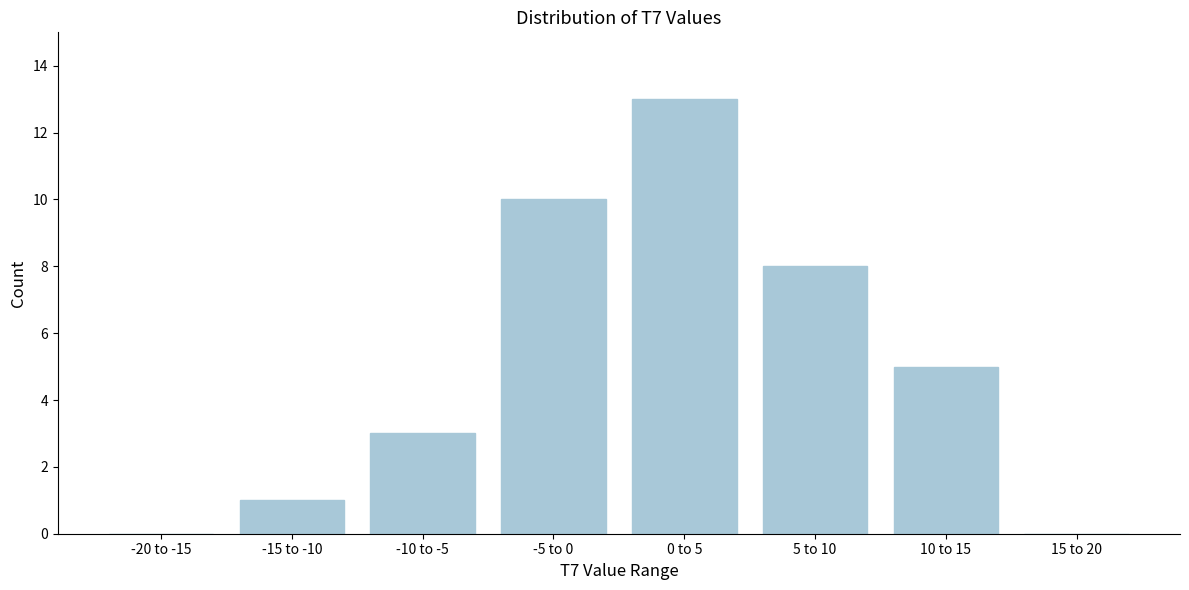

Reading left to right, transcribe all the data shown in this chart.

-20 to -15=0	-15 to -10=1	-10 to -5=3	-5 to 0=10	0 to 5=13	5 to 10=8	10 to 15=5	15 to 20=0